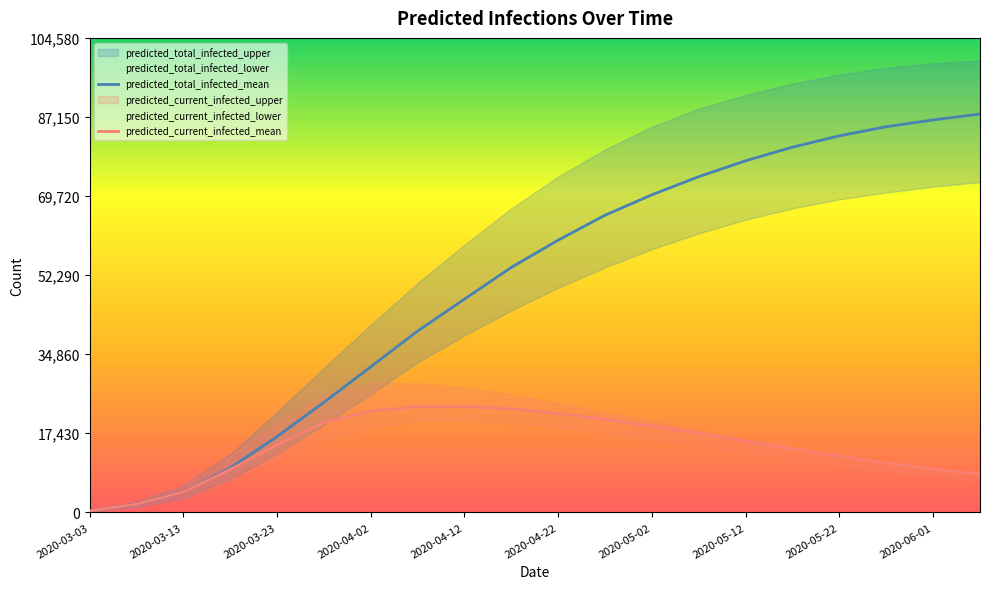

True or false: predicted_total_infected_mean has more than 2 interior local peaks.

False